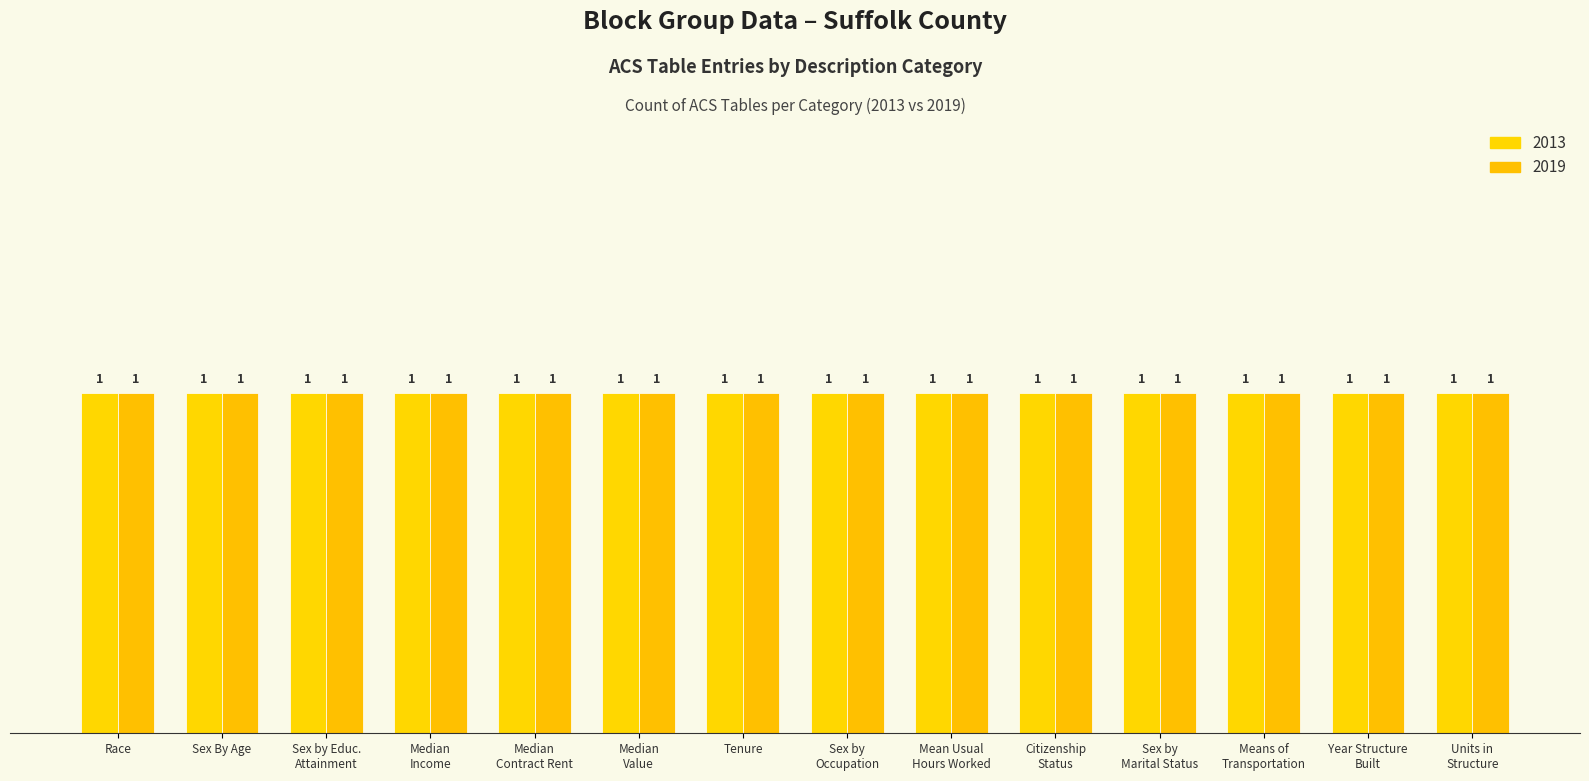

At which label does 2019 reach its minimum?

Race